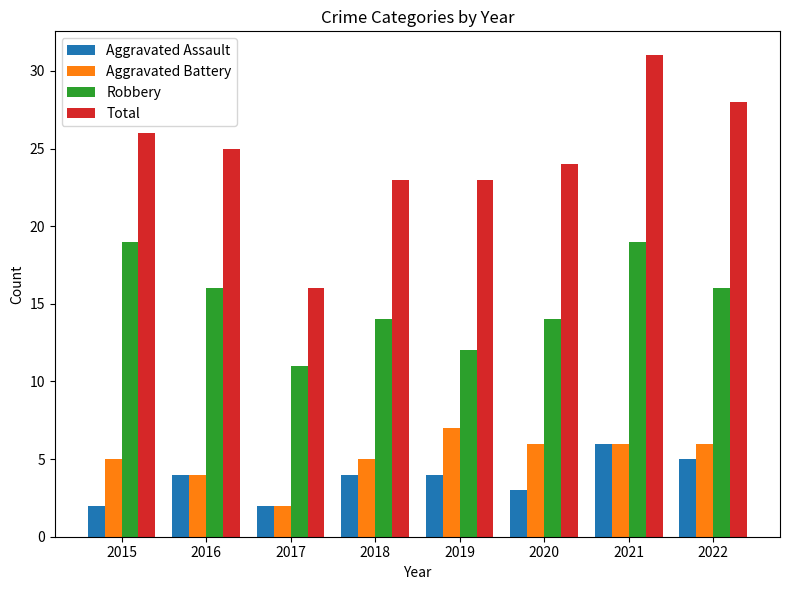

Reading left to right, what are all the values shown in this chart?

Aggravated Assault: 2	4	2	4	4	3	6	5
Aggravated Battery: 5	4	2	5	7	6	6	6
Robbery: 19	16	11	14	12	14	19	16
Total: 26	25	16	23	23	24	31	28